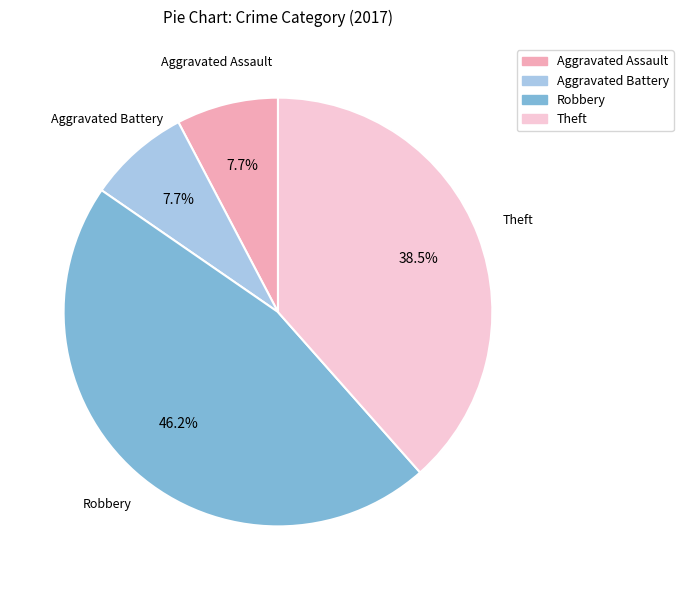

What portion of the pie excludes Aggravated Assault?

92.3%